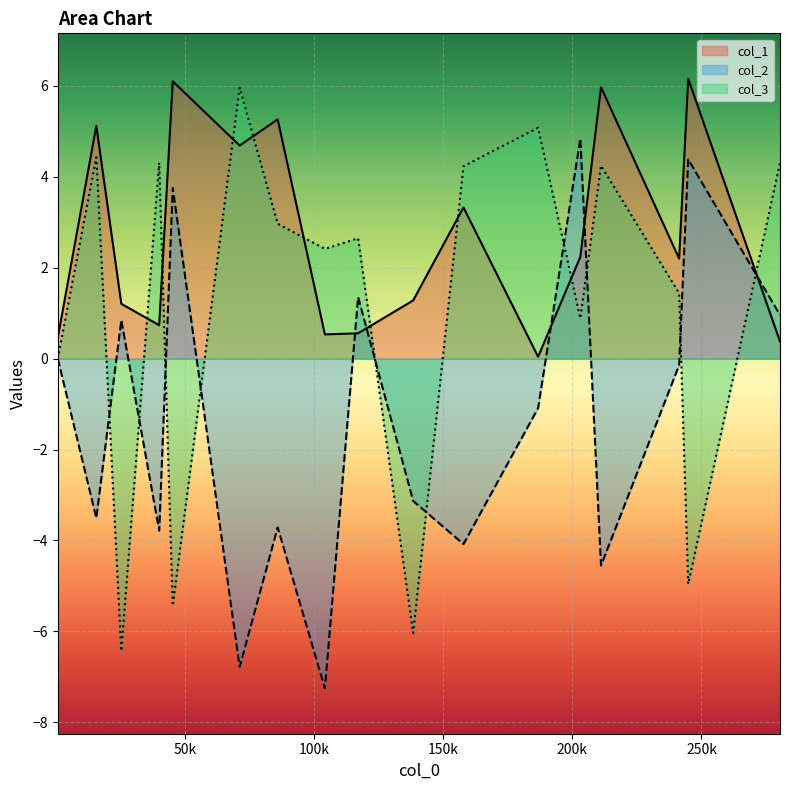

Rank the series by their average value, from lowest to highest.

col_2, col_3, col_1